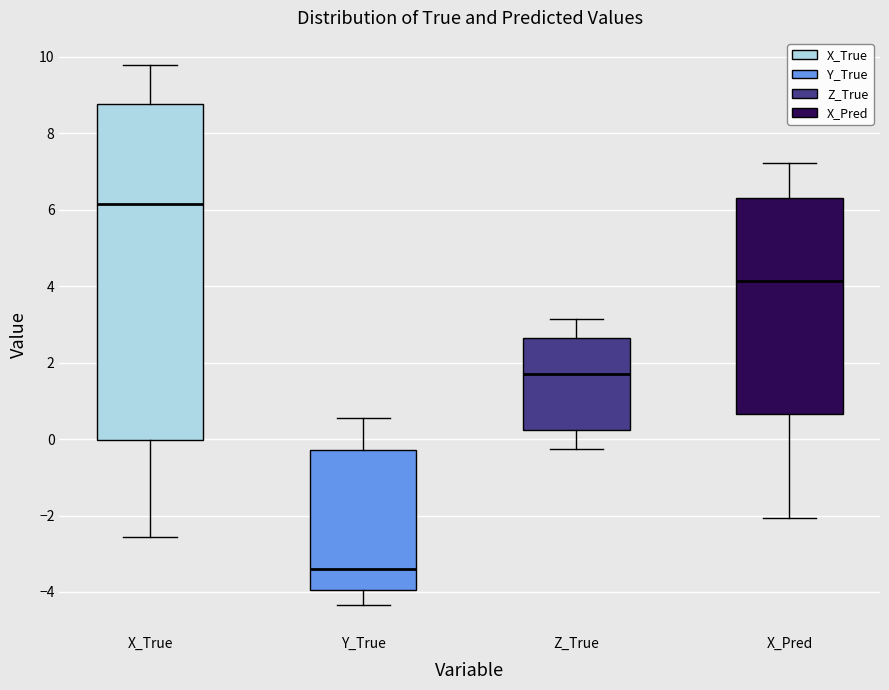

Reading left to right, read every box against the y-axis: the position of its median line, the range the box covers, and the ends of its whiskers. The values are not printed on the chart, so give them approximately, as read against the axis.

X_True: median 6.2, box 0.0 to 8.8, whiskers -2.6 to 9.8
Y_True: median -3.4, box -4.0 to -0.2, whiskers -4.4 to 0.6
Z_True: median 1.8, box 0.2 to 2.6, whiskers -0.2 to 3.2
X_Pred: median 4.2, box 0.6 to 6.4, whiskers -2.0 to 7.2